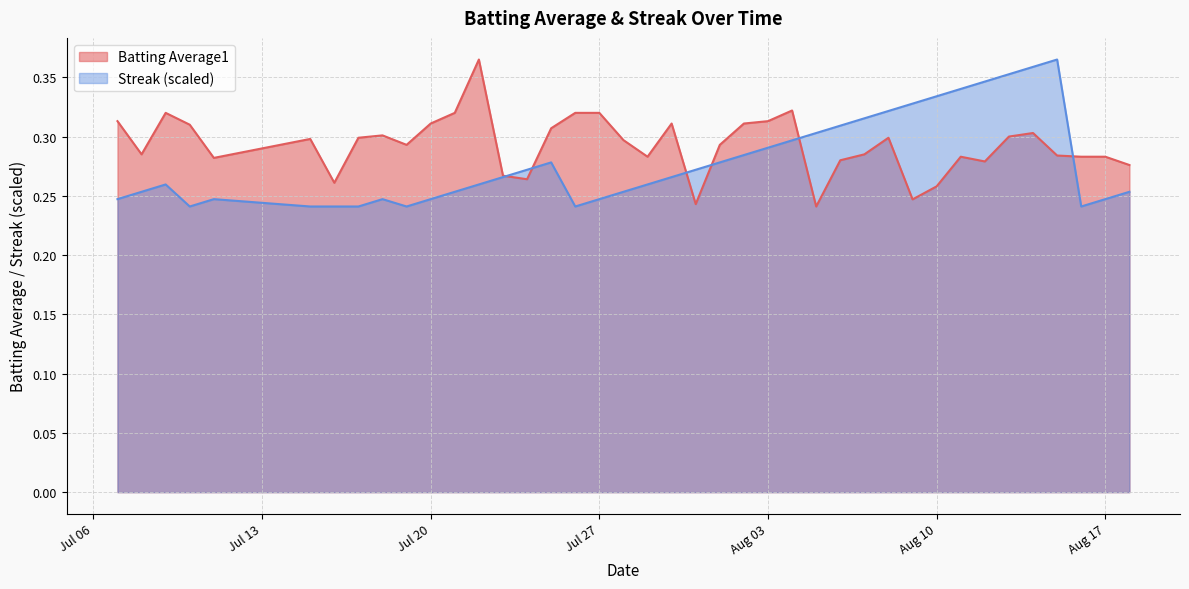

What is the value of the Streak point at the 23rd from the left?

0.3